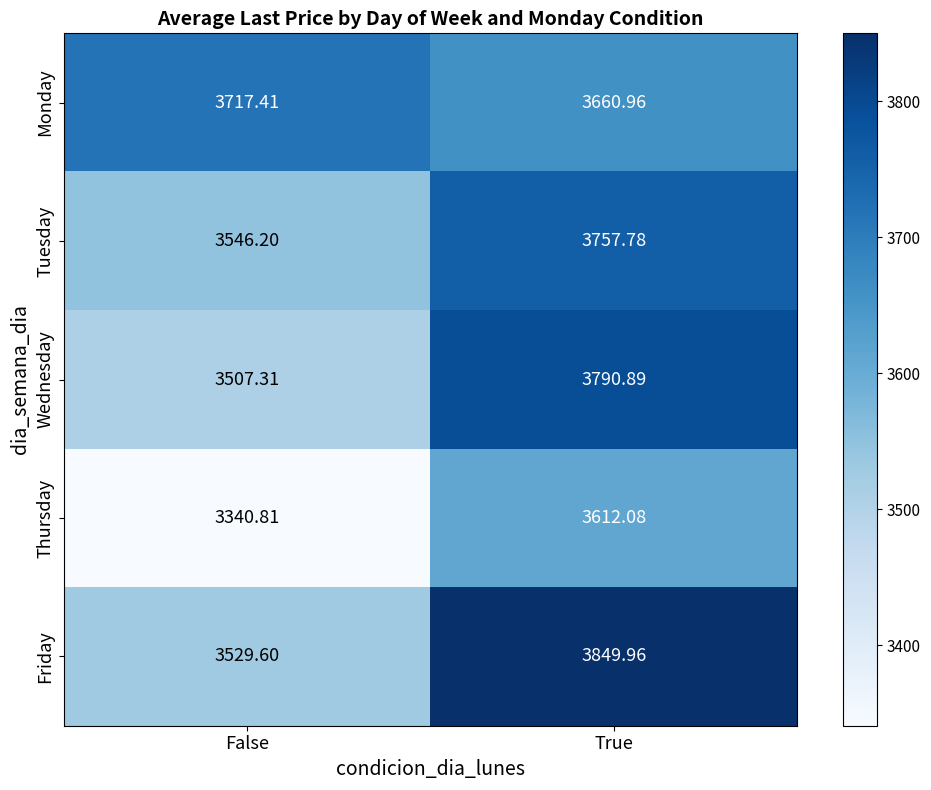

What is the spread (max minus min) of values at False?

376.6